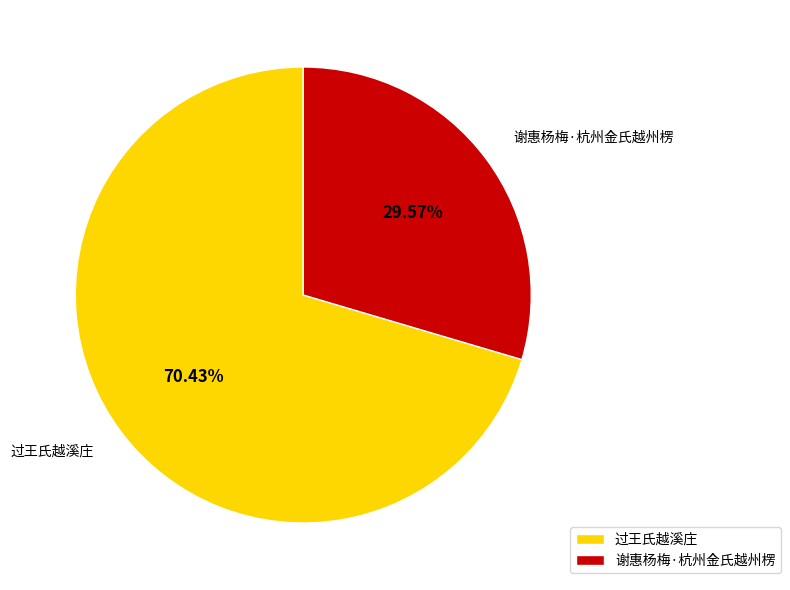

Which slice is the smallest?

谢惠杨梅·杭州金氏越州楞